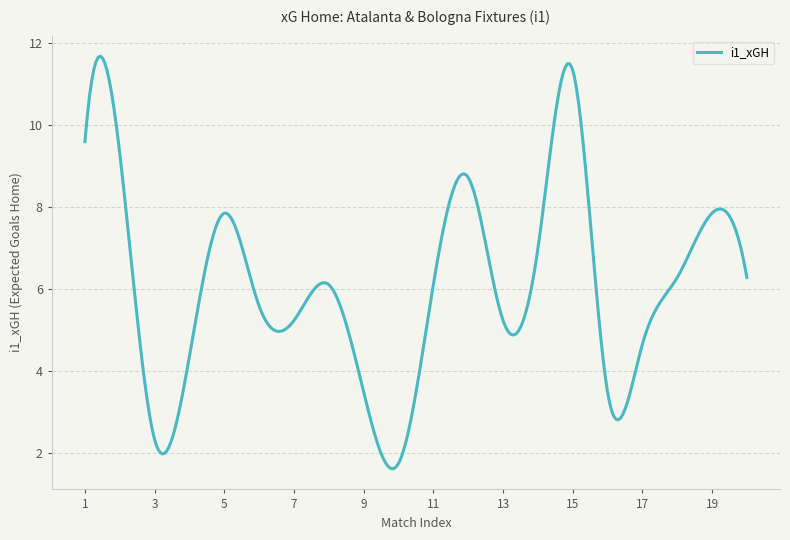

What is the maximum value shown in the chart?

11.7